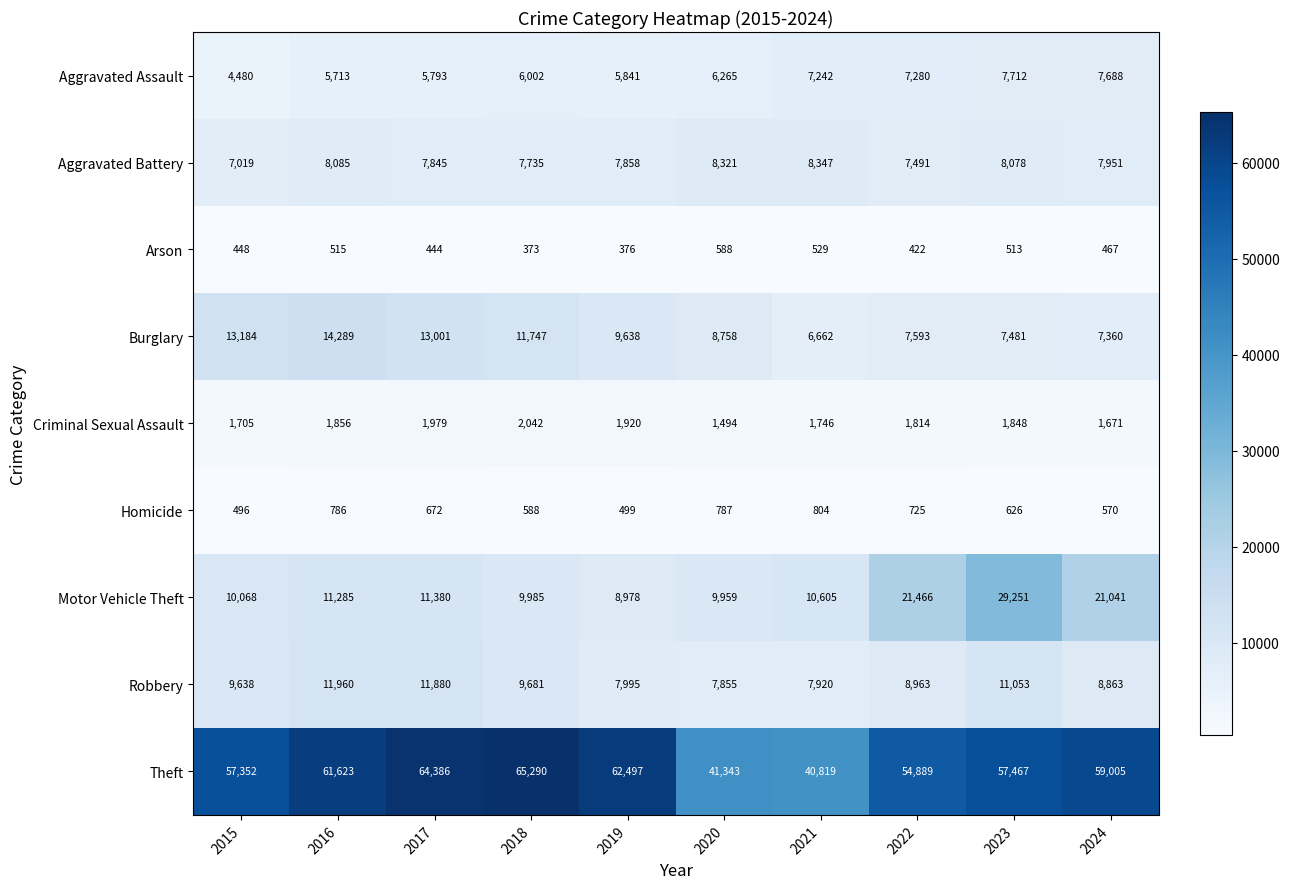

Count the number of categories in the chart.

10